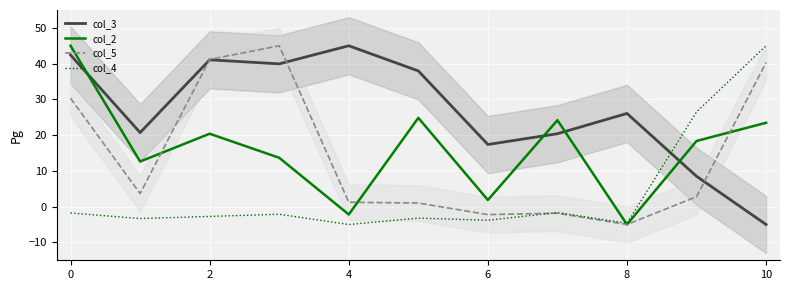

Which label corresponds to the smallest value in the chart?

10